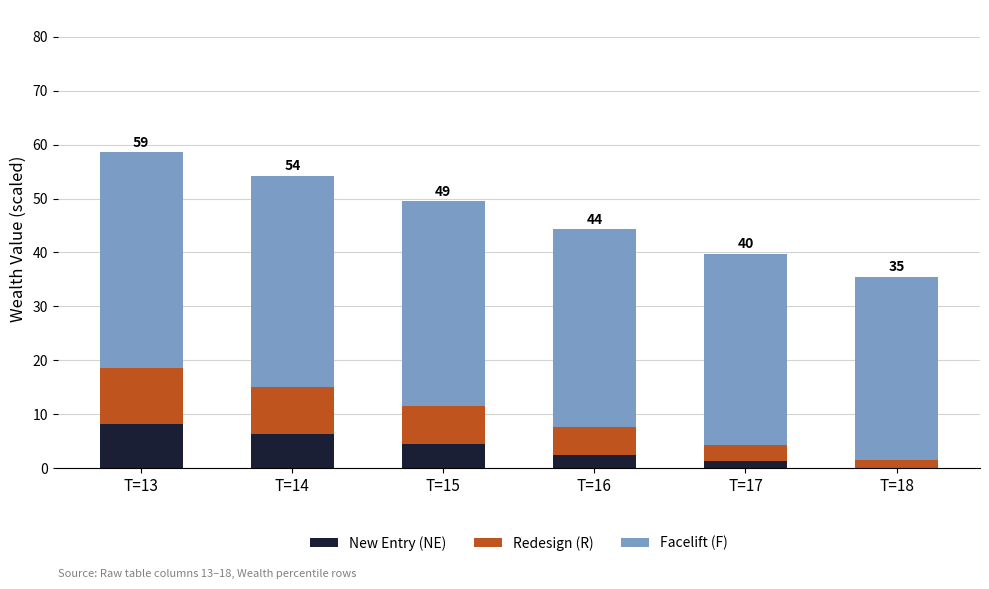

What are all the series names shown in the legend?

New Entry (NE), Redesign (R), Facelift (F)